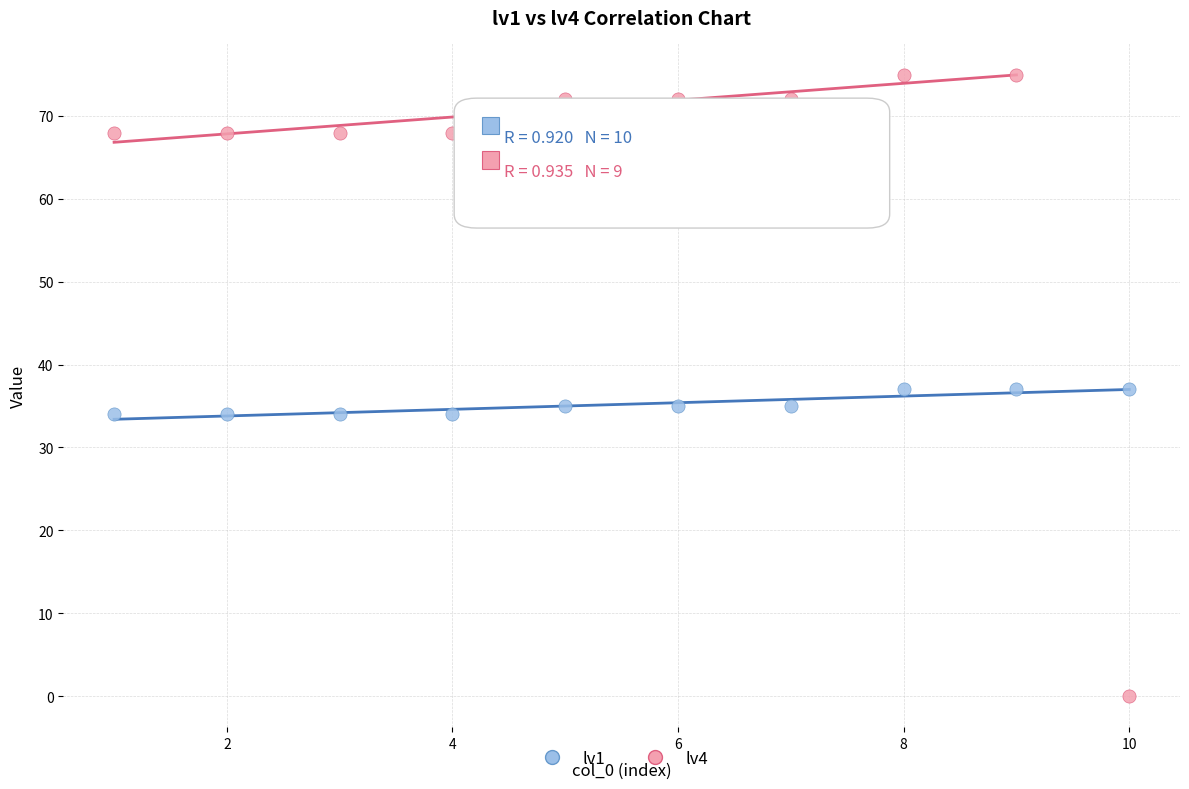

What are all the series names shown in the legend?

lv1, lv4